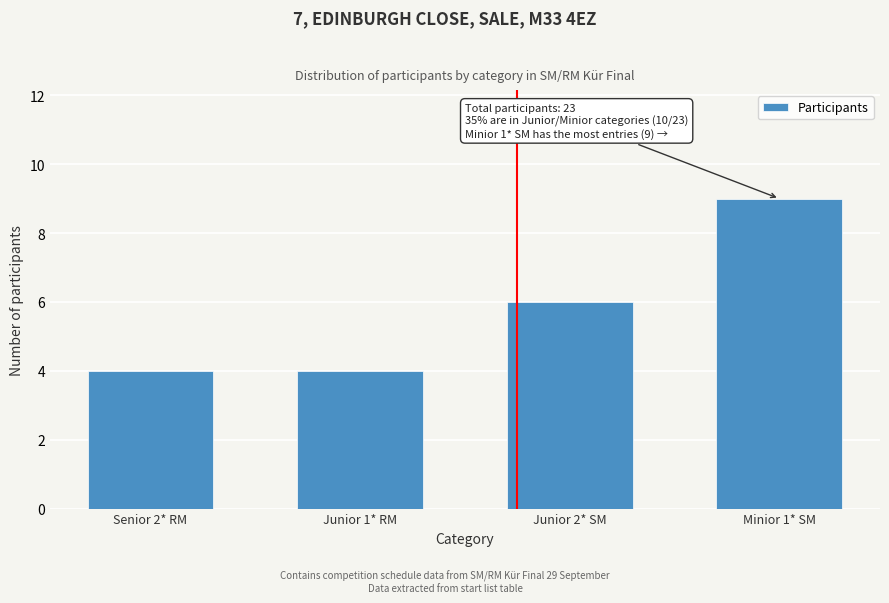

Reading left to right, list all the values displayed in this chart.

Senior 2* RM=4	Junior 1* RM=4	Junior 2* SM=6	Minior 1* SM=9